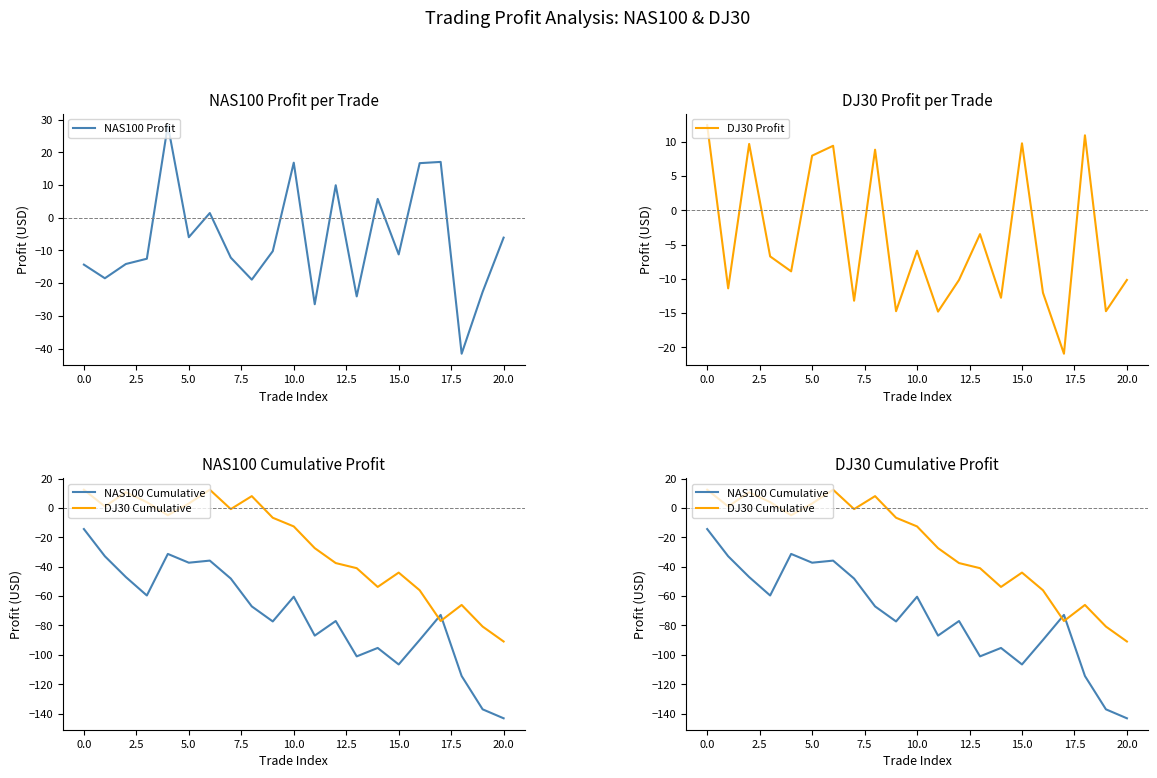

How many series are shown in this chart?

4